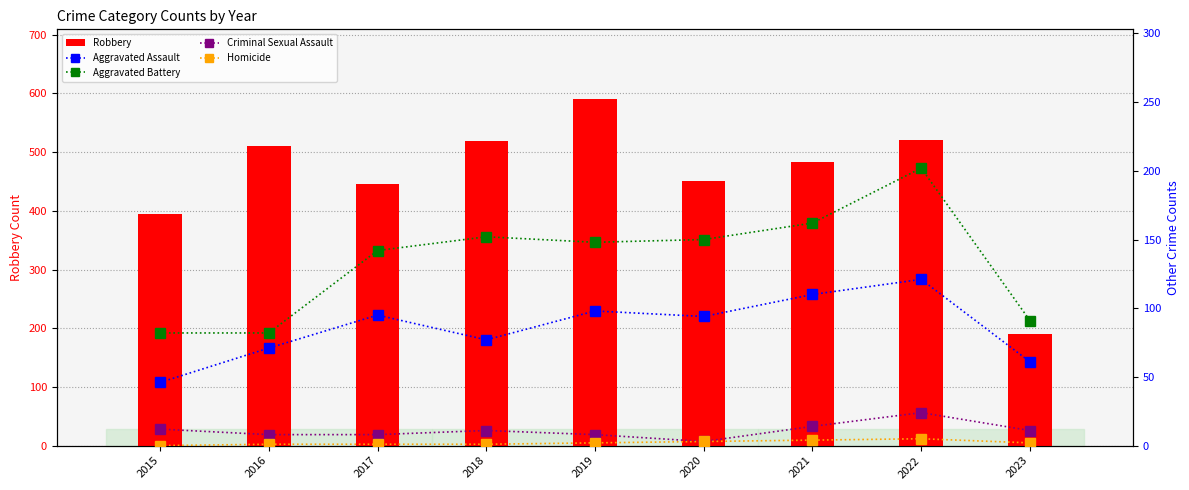

What is the difference between the Aggravated Assault values at 2022 and 2021?

11